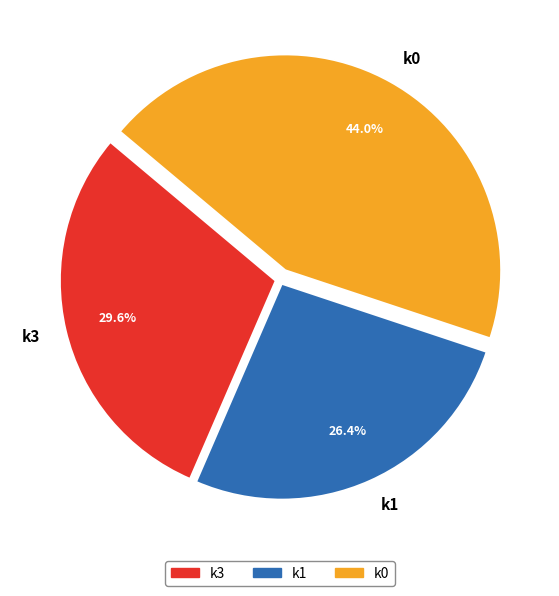

Count the number of slices in the pie.

3